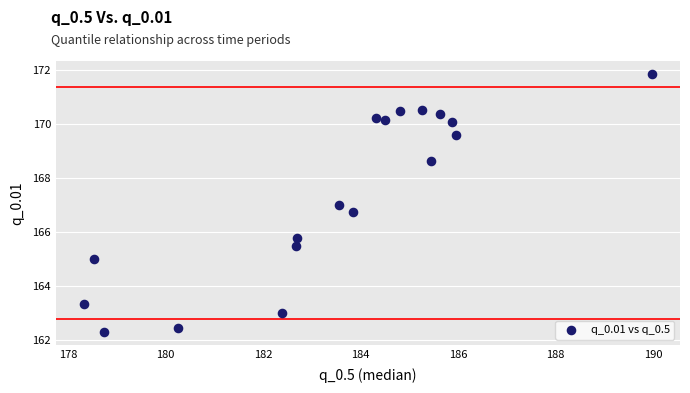

What is the range of Y values (max minus min)?

9.6